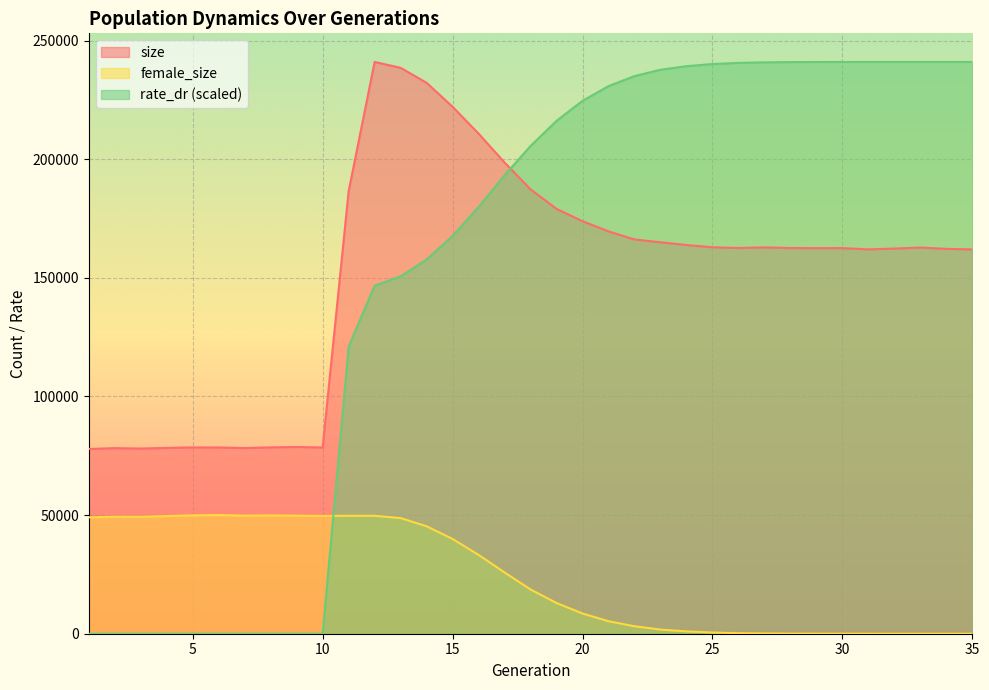

Rank the categories by size value from lowest to highest.

1, 3, 2, 7, 4, 6, 10, 5, 8, 9, 35, 31, 34, 32, 29, 30, 28, 26, 33, 27, 25, 24, 23, 22, 21, 20, 19, 11, 18, 17, 16, 15, 14, 13, 12